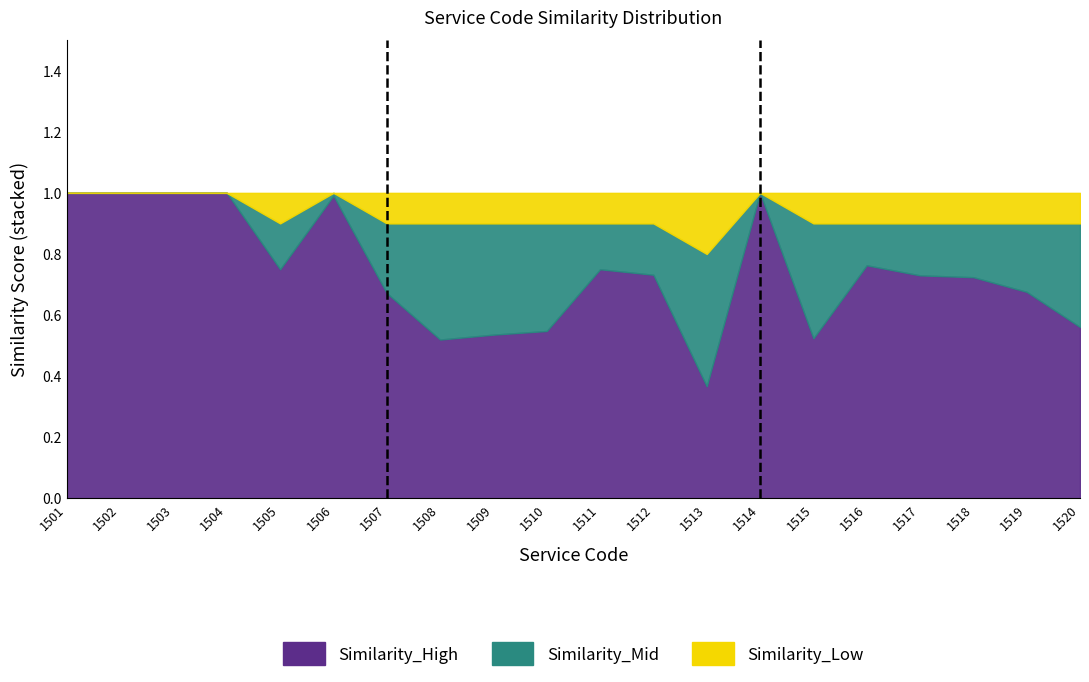

What is the highest value of the Similarity_High series?

1.0